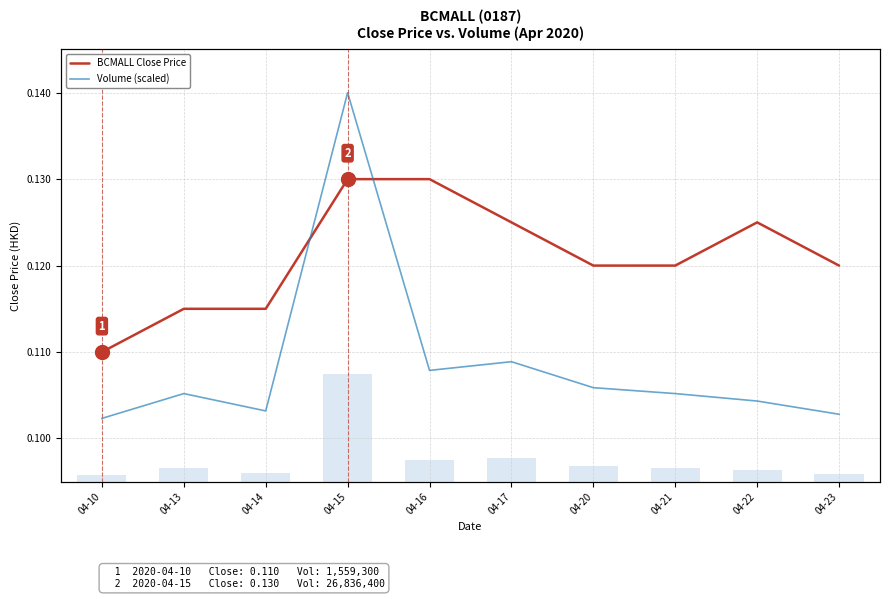

Reading right to left, list all the values displayed in this chart.

BCMALL Close Price: 0.1	0.1	0.1	0.1	0.1	0.1	0.1	0.1	0.1	0.1
Volume (scaled): 0.1	0.1	0.1	0.1	0.1	0.1	0.1	0.1	0.1	0.1
Vol: 1880800.0	2906100.0	3484300.0	3943100.0	5959800.0	5284300.0	26836400.0	2138000.0	3484800.0	1559300.0